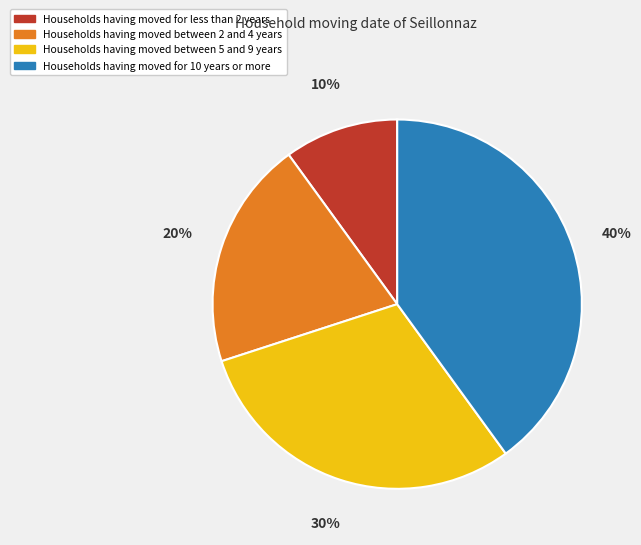

Count the number of slices in the pie.

4